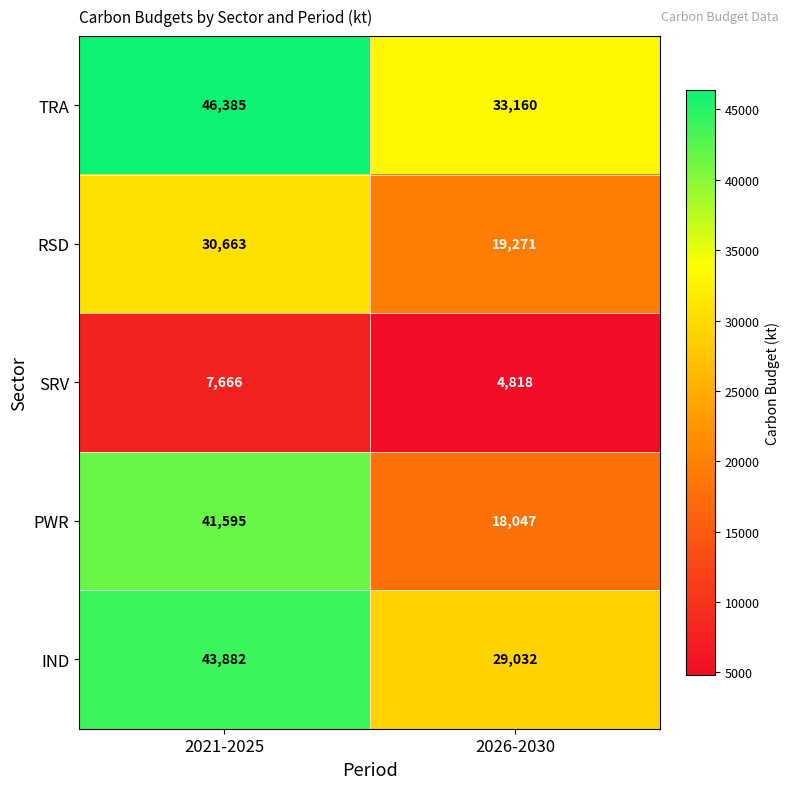

Which series has the widest spread of values?

PWR